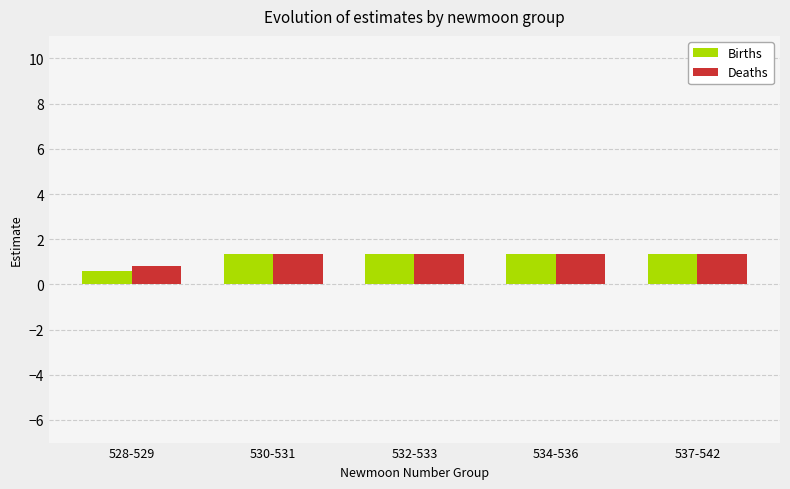

Count the number of data series in this chart.

2